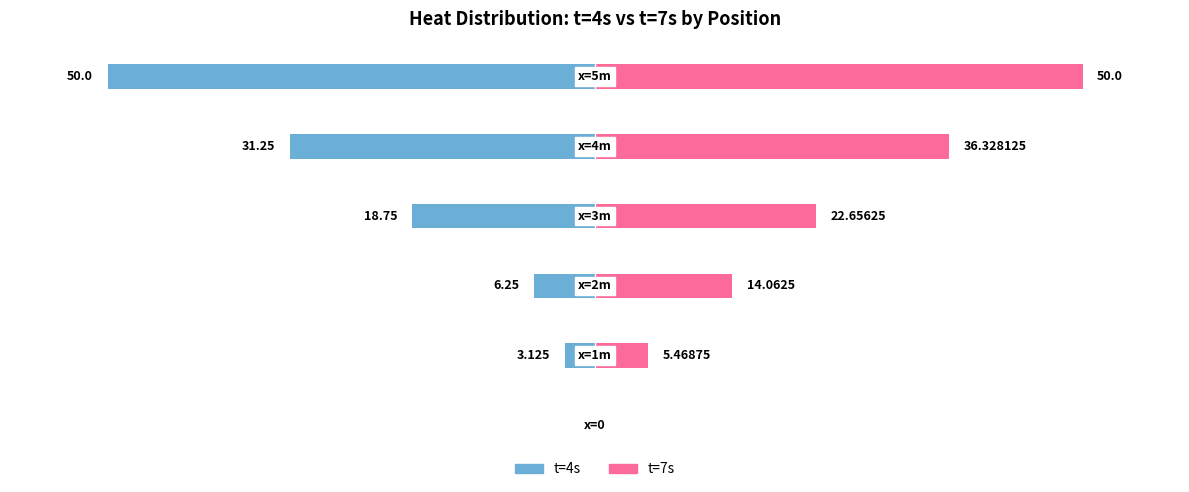

Which series has the largest total across all categories?

t=7s